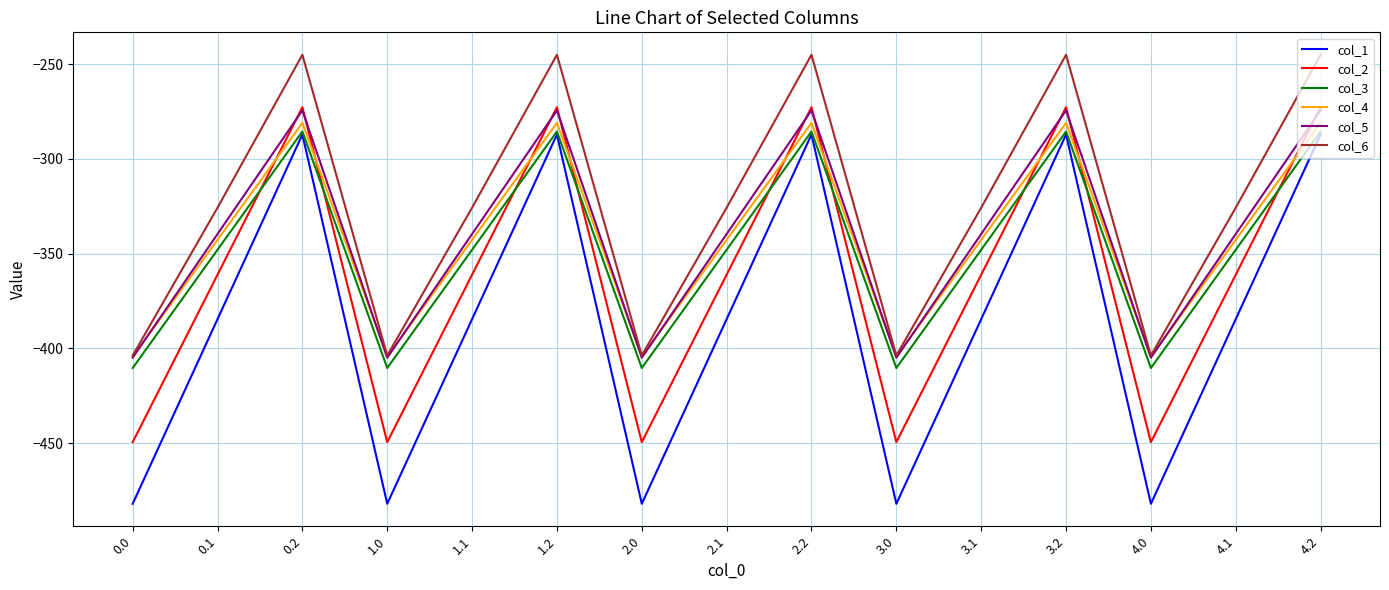

What position from the right is 0.1?

14